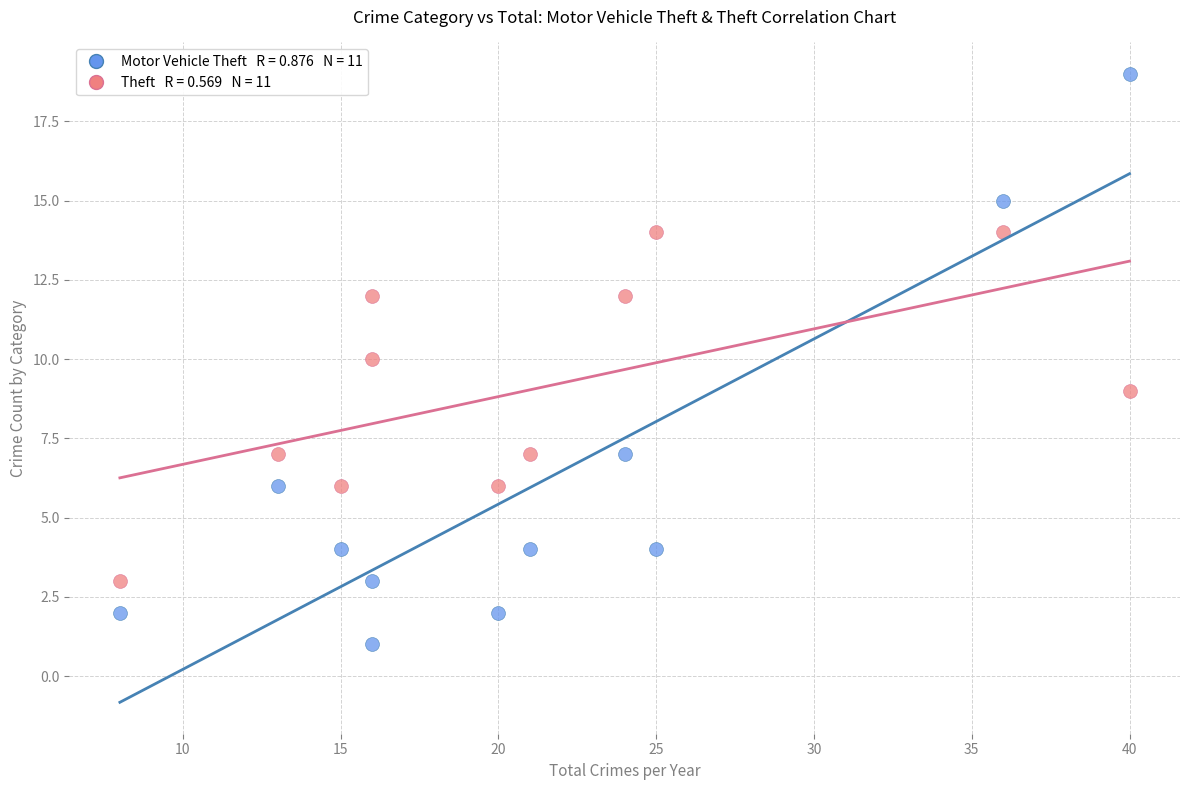

How many points are shown in the scatter plot?

22